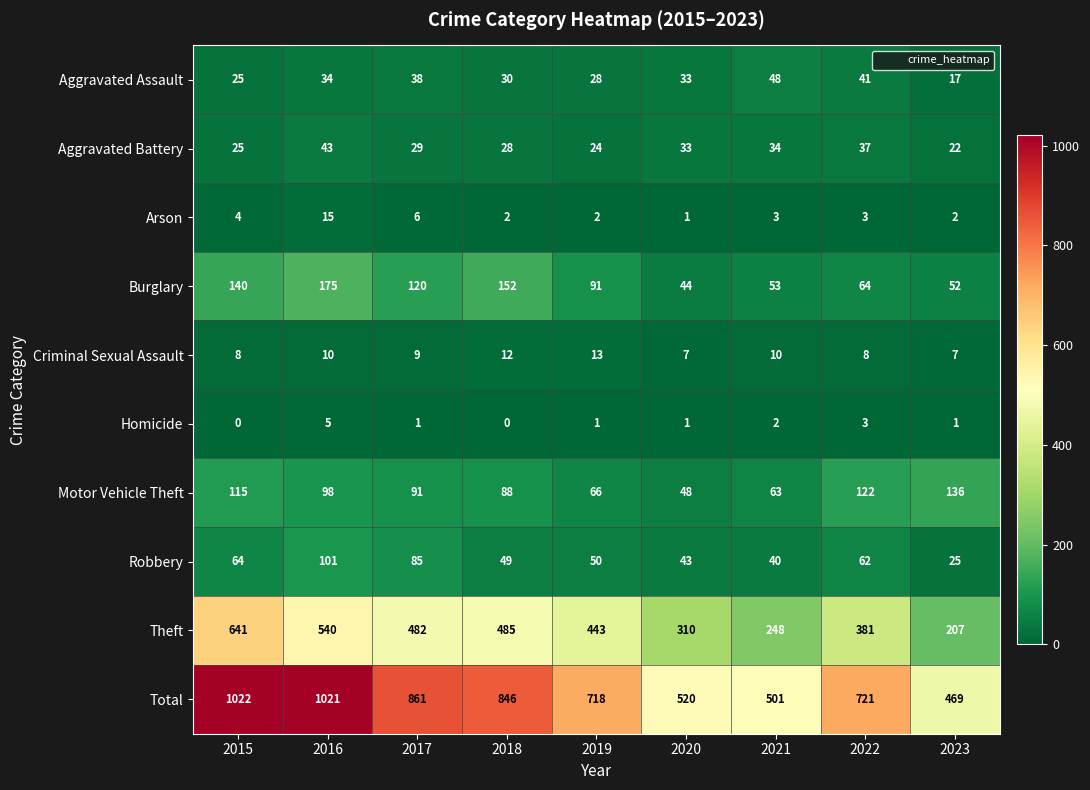

Which category has the lowest value in the Robbery series?

2023